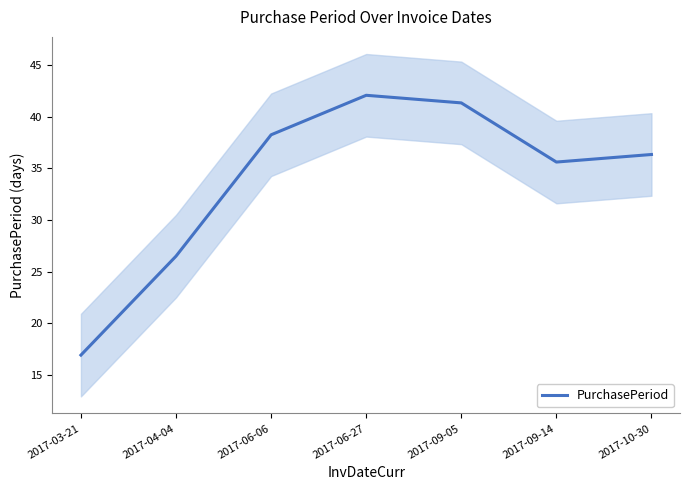

What is the maximum value shown in the chart?

42.1